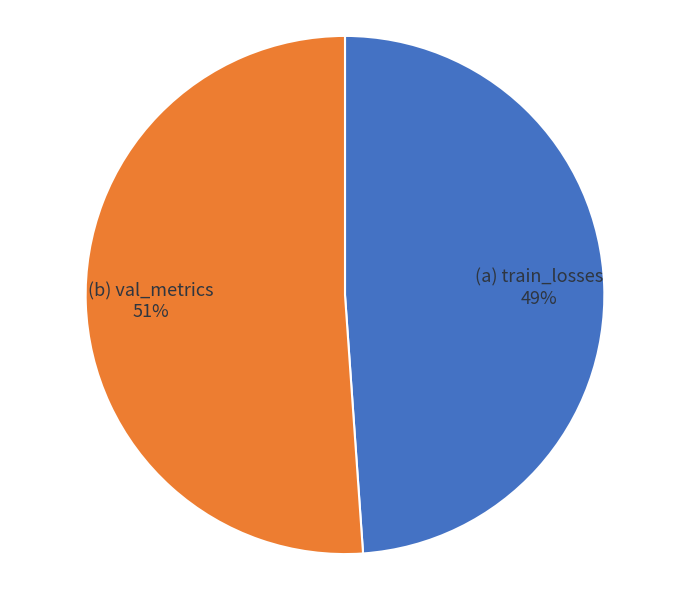

To the nearest percent, what is the average slice percentage?

50%